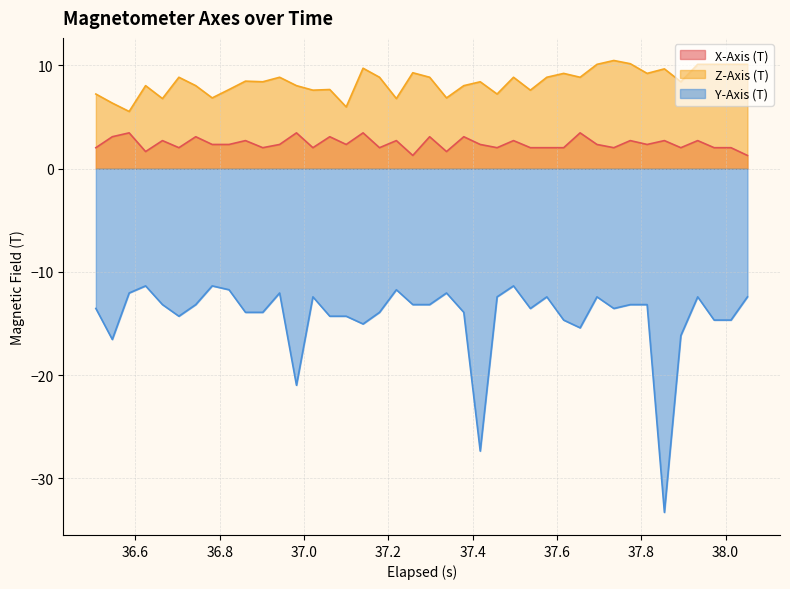

List the series in order of their peak value, highest first.

Z-Axis (T), X-Axis (T), Y-Axis (T)